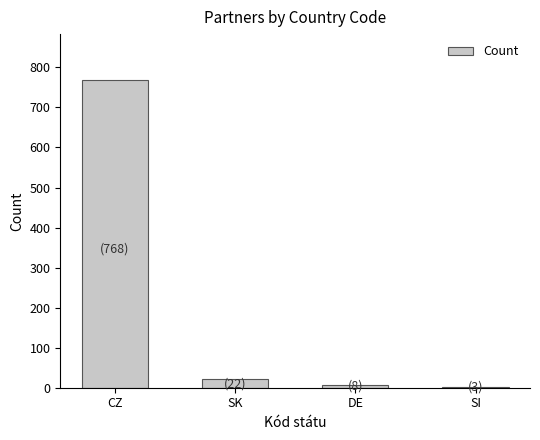

Reading left to right, extract all data points from this chart.

768	22	8	3